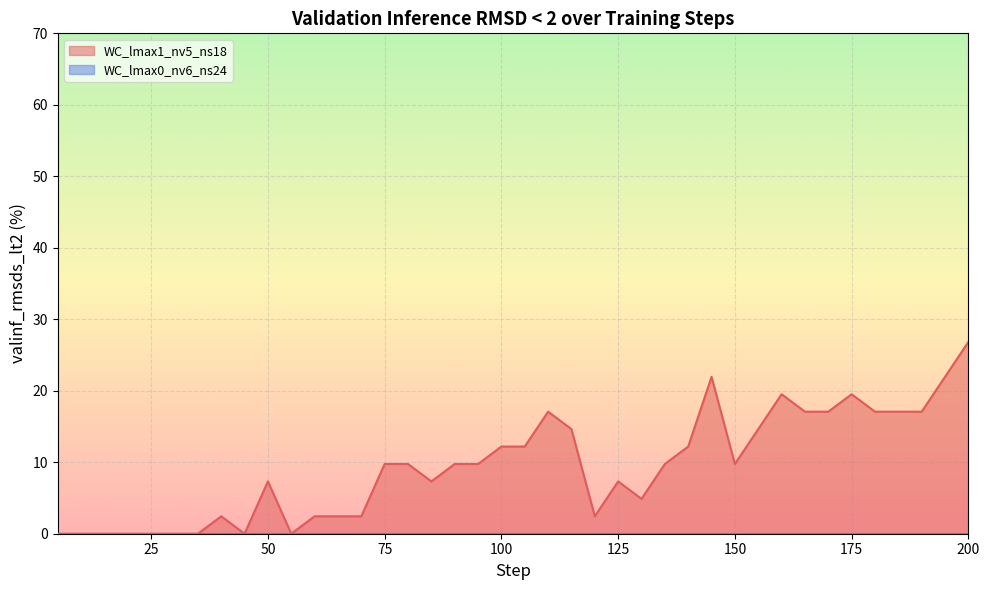

Where does the data first go above 9?

75